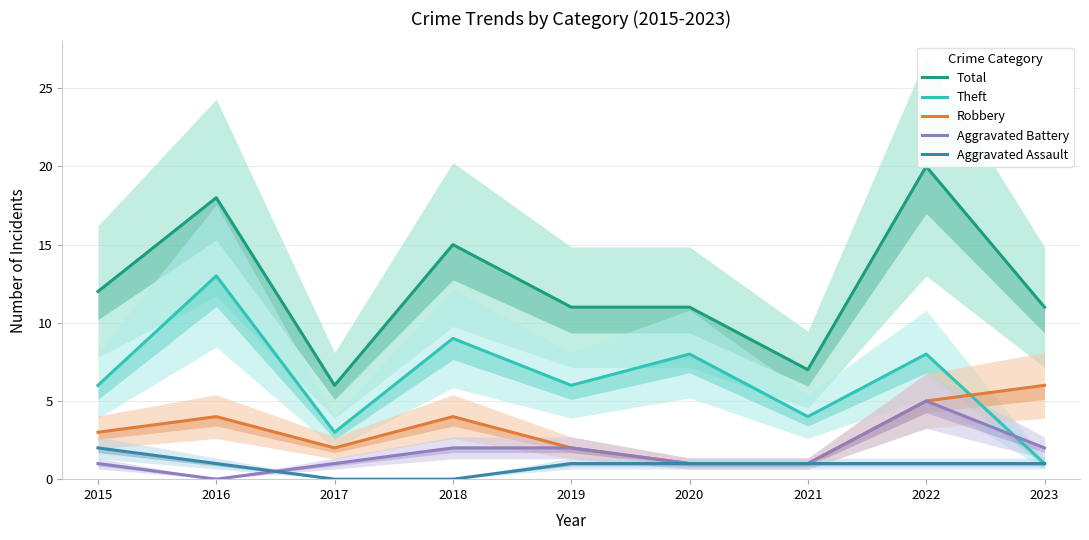

How many lines are shown in the chart?

5